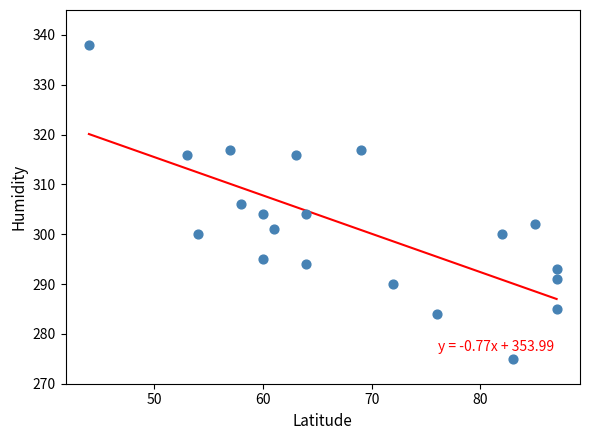

What is the range of Y values (max minus min)?

63